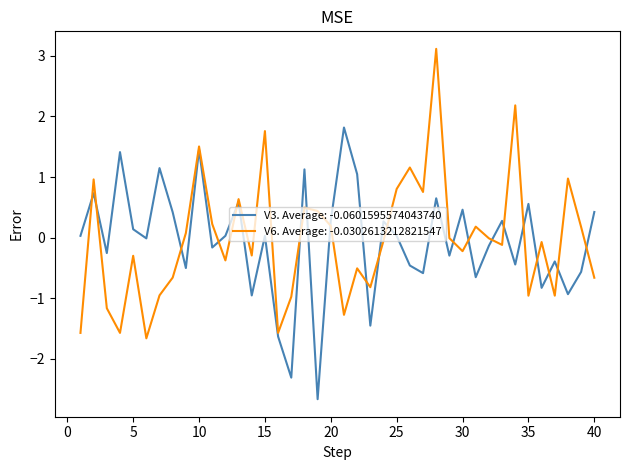

List the series in order of their peak value, lowest first.

V3. Average: -0.0601595574043740, V6. Average: -0.0302613212821547